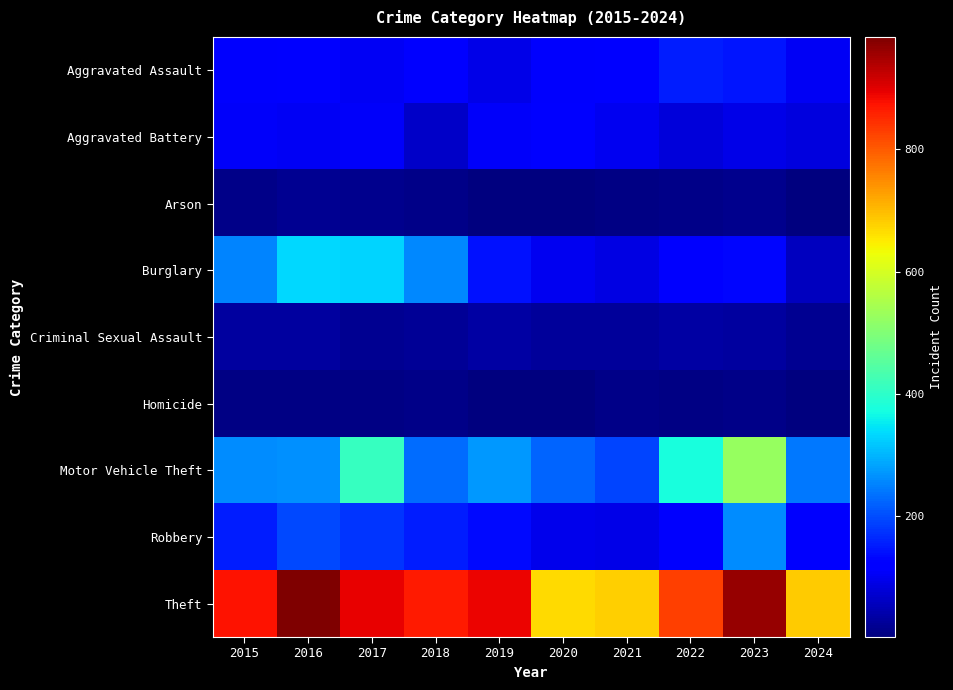

How many distinct data groups are displayed?

9